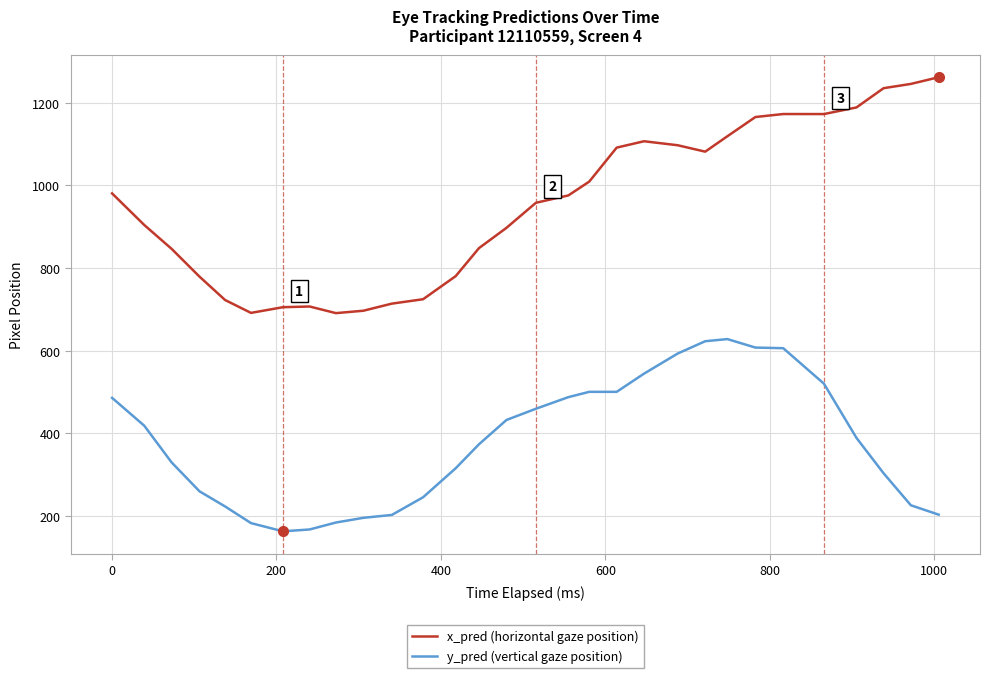

True or false: x_pred (horizontal gaze position) and y_pred (vertical gaze position) cross at least once.

False